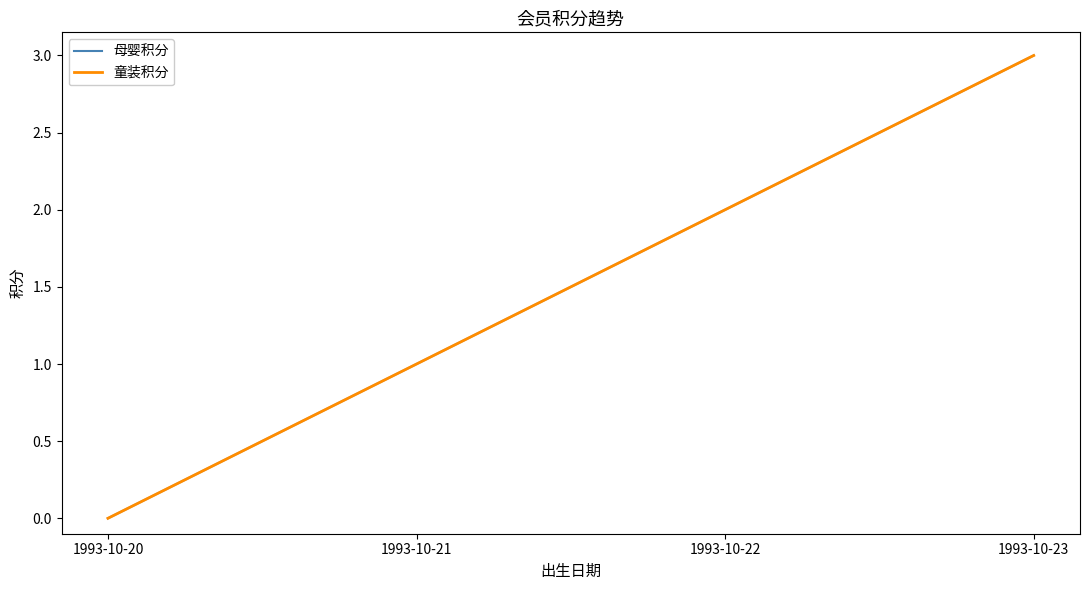

Does the chart display data point markers on the line(s)?

No